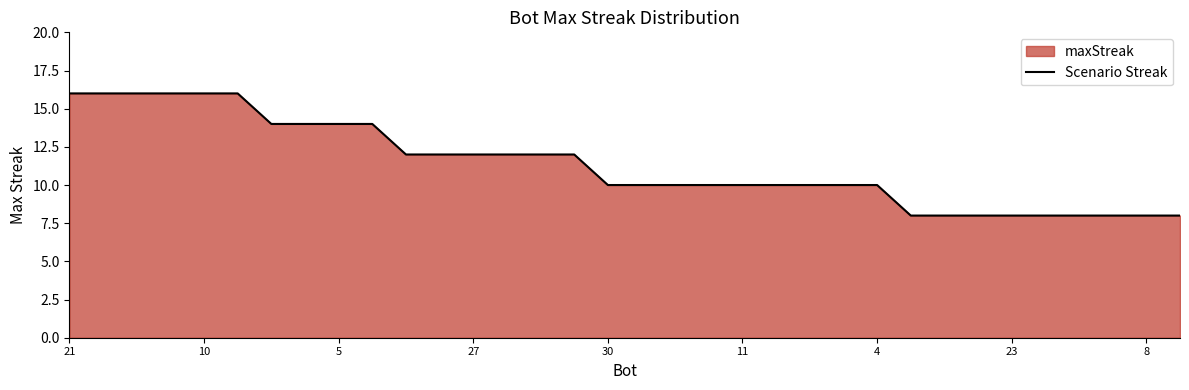

Is it true that the value at 23 is 2?

False